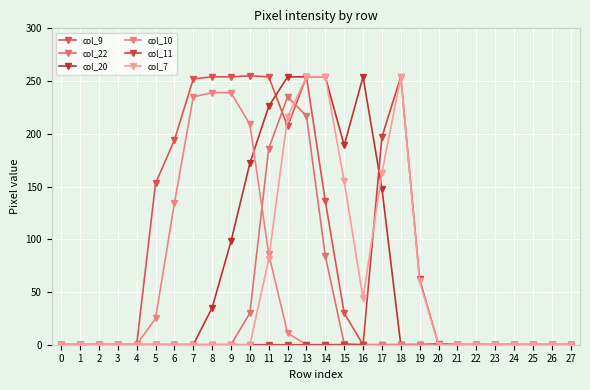

At which category does col_7 reach its first local valley?

16